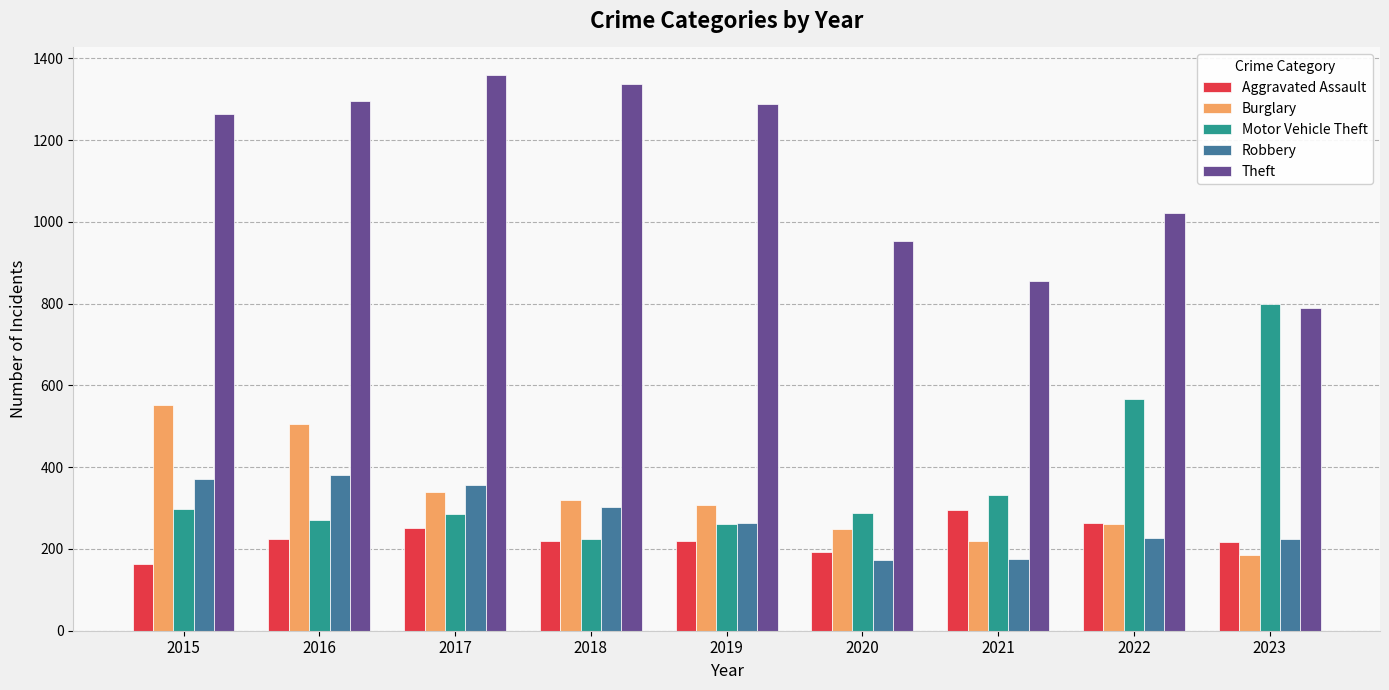

What is the sum of the Motor Vehicle Theft values at 2015 and 2023?

1098